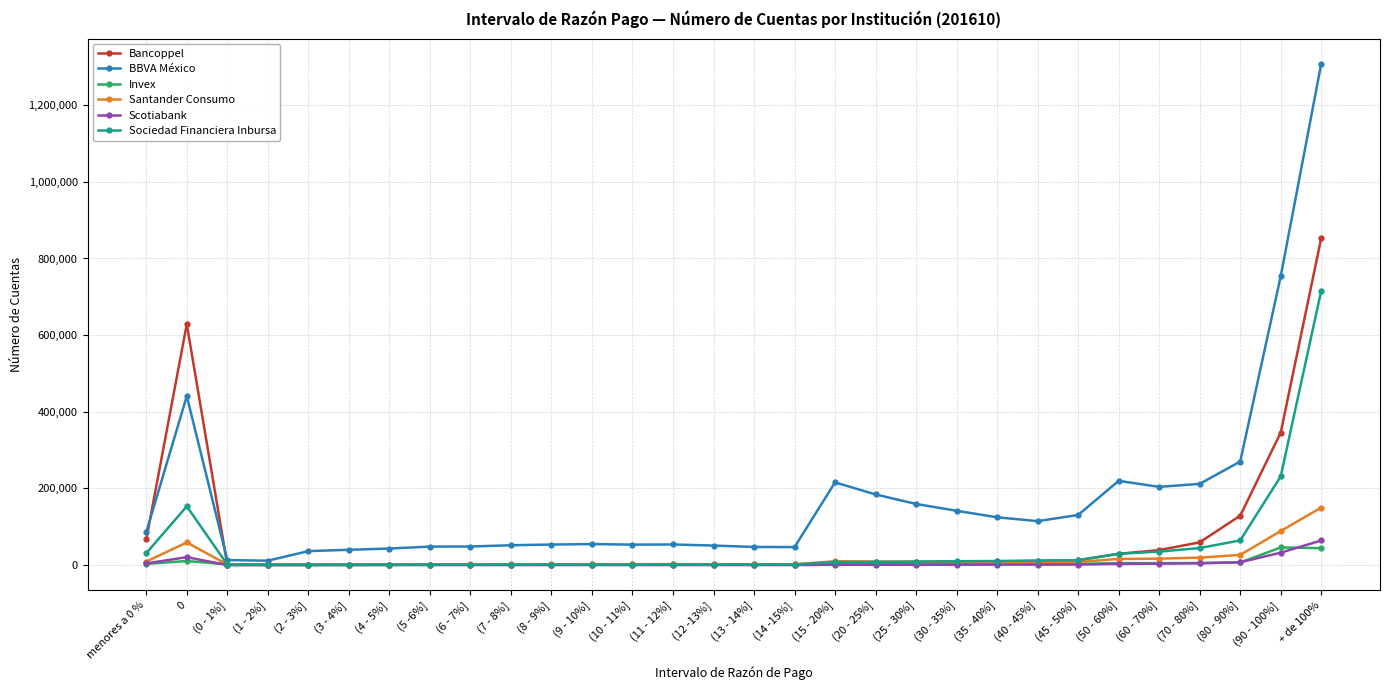

What is the difference between the maximum and second lowest values in the Sociedad Financiera Inbursa series?

715214